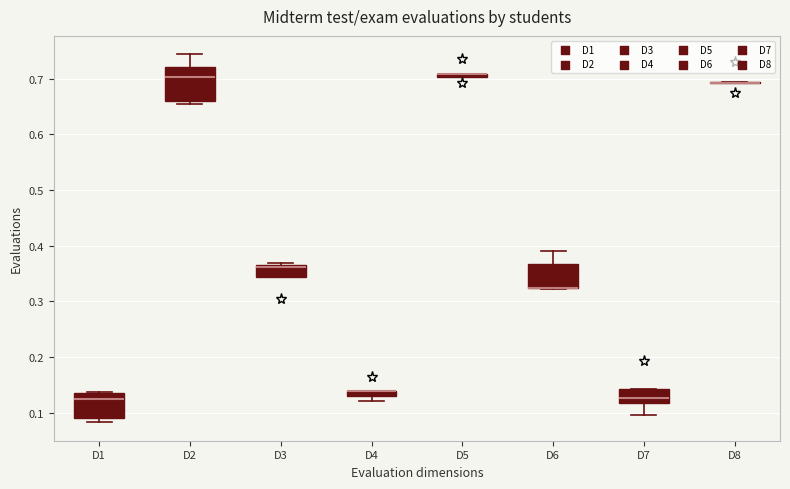

Where is the upper edge of the box for D5 on the y-axis? The values are not printed on the chart, so give them approximately, as read against the axis.

0.71